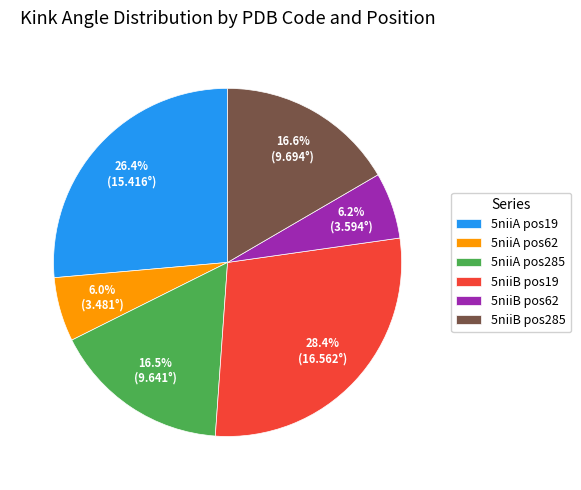

Combined, what portion of the pie is 5niiB pos19 and 5niiA pos285?

44.9%